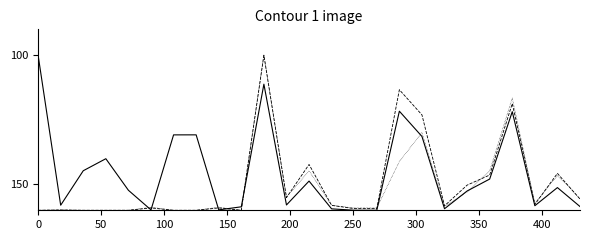

What is the smallest value displayed?

100.0